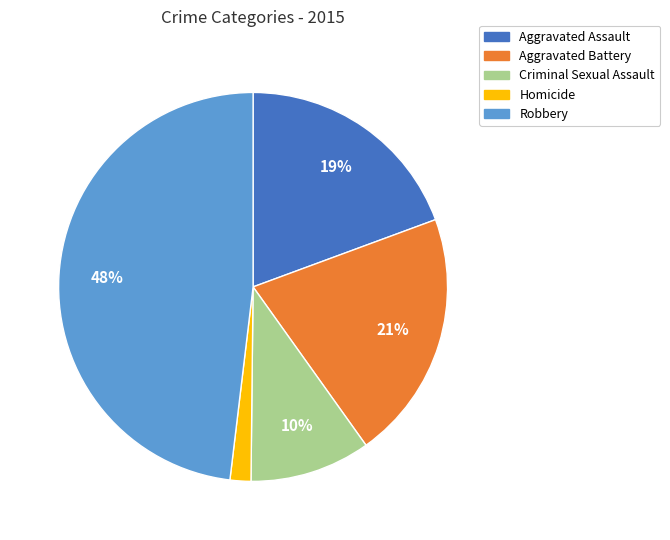

Combined, do Criminal Sexual Assault and Aggravated Battery account for over 50%?

No